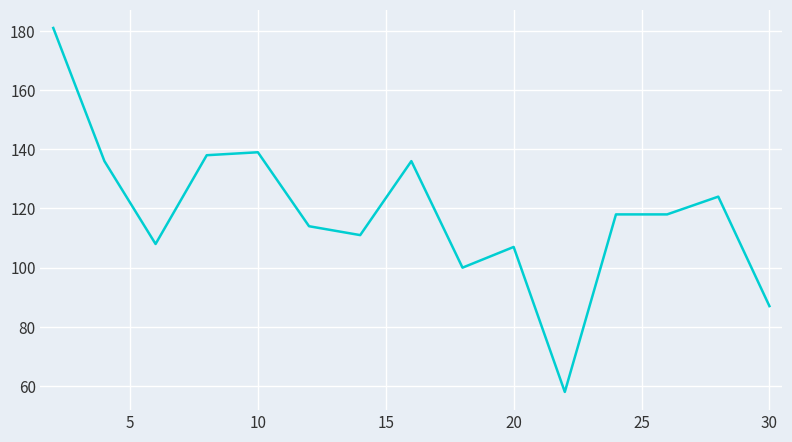

What is the maximum value shown in the chart?

181